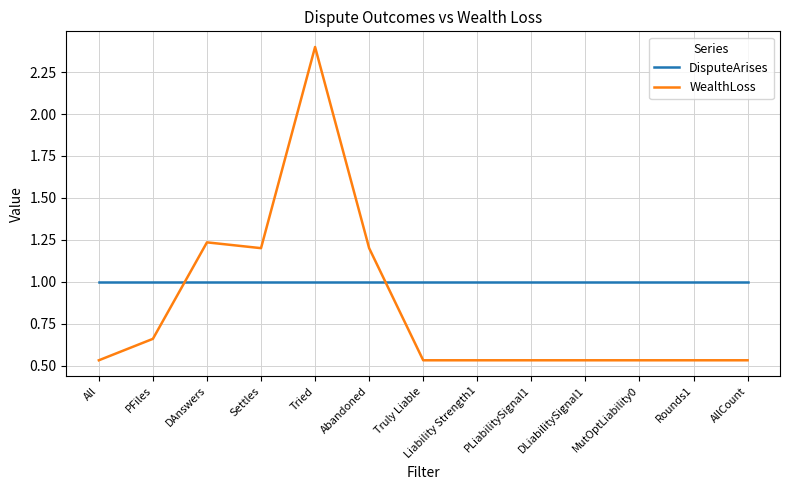

Which category has the highest value in the WealthLoss series?

Tried